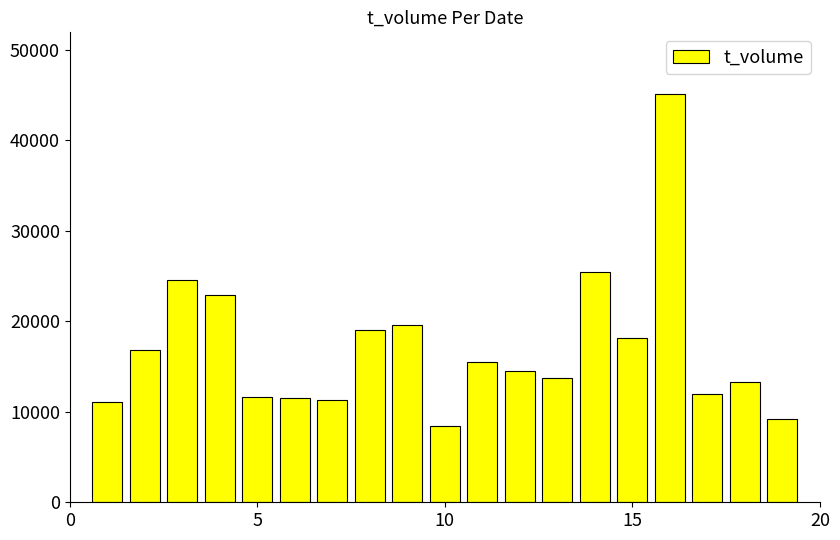

Are the bars horizontal?

No